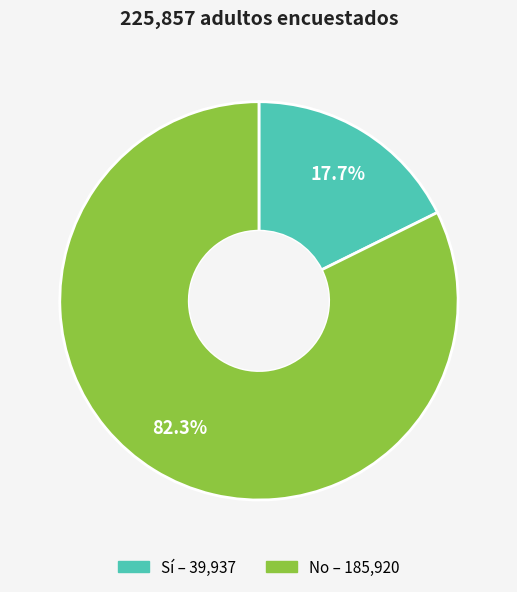

What percentage do No and Sí together represent?

100.0%